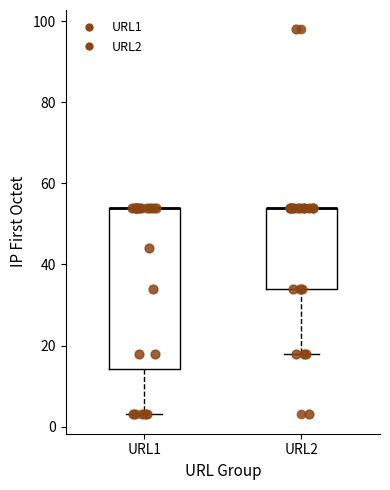

Where does the lower whisker of the box for URL1 end on the y-axis? The values are not printed on the chart, so give them approximately, as read against the axis.

4